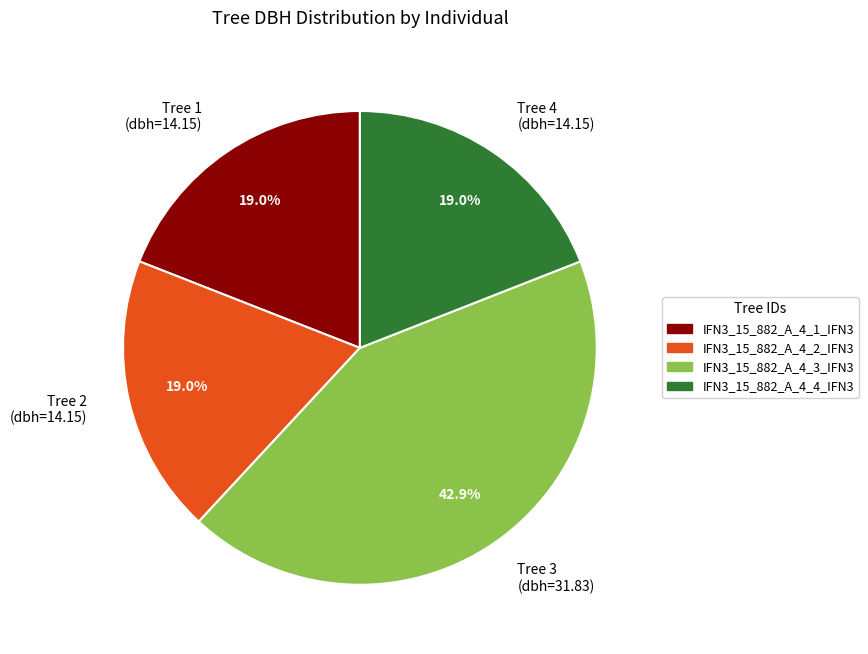

Does Tree 2 (dbh=14.15) represent more than half of the total?

No